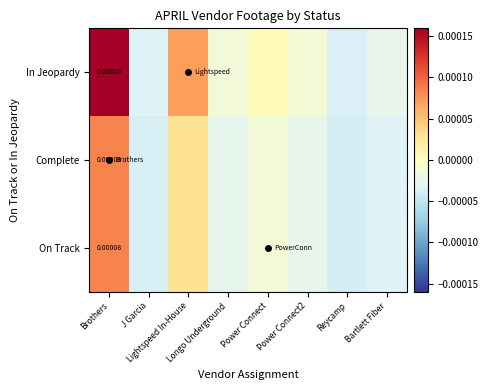

List the series in order of their peak value, highest first.

In Jeopardy, Complete, On Track